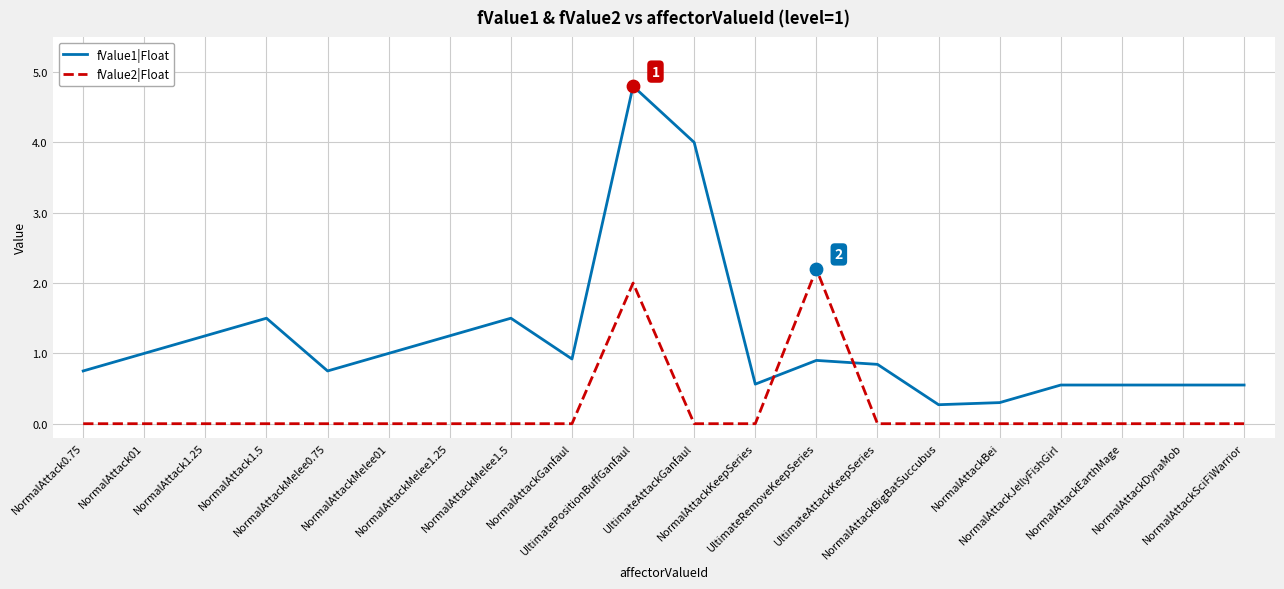

Which series has the largest range (max minus min)?

fValue1|Float